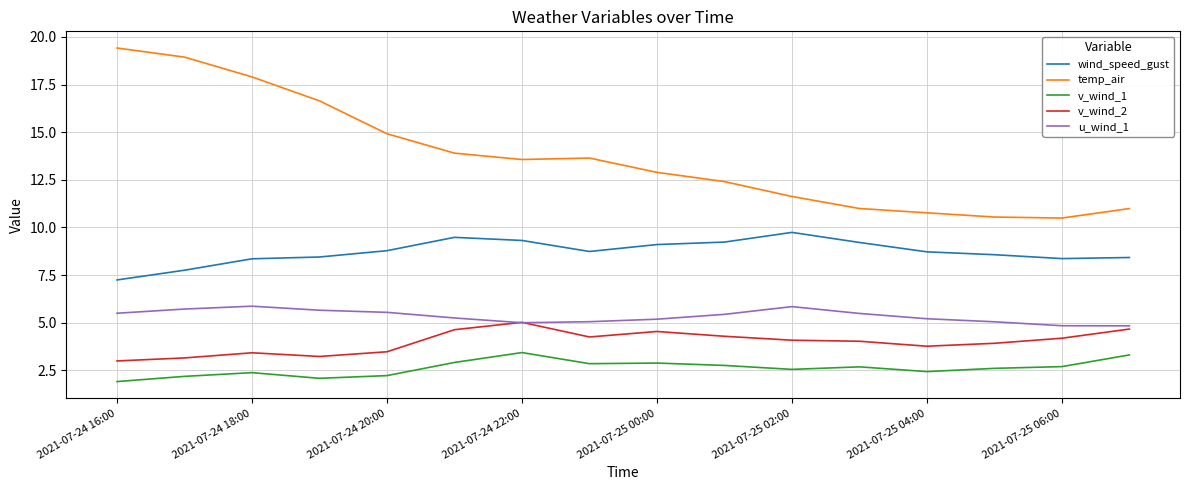

Which series has the largest range (max minus min)?

temp_air